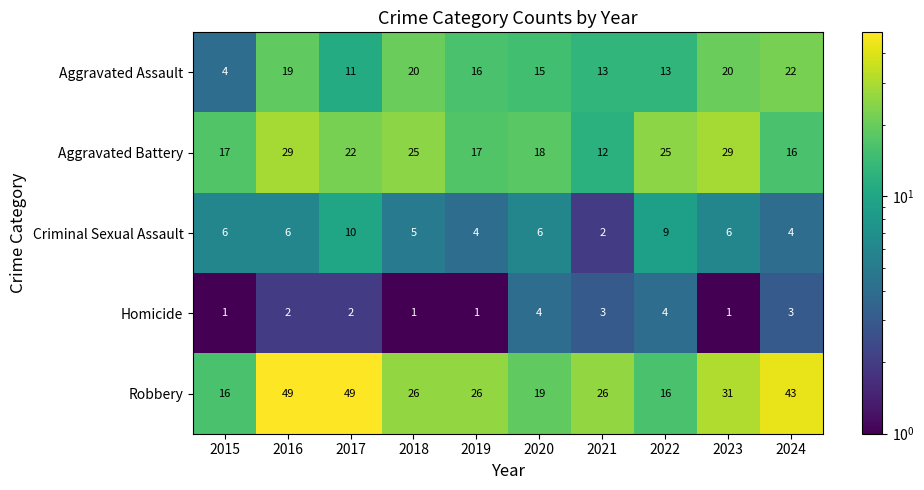

What is the greatest value displayed?

49